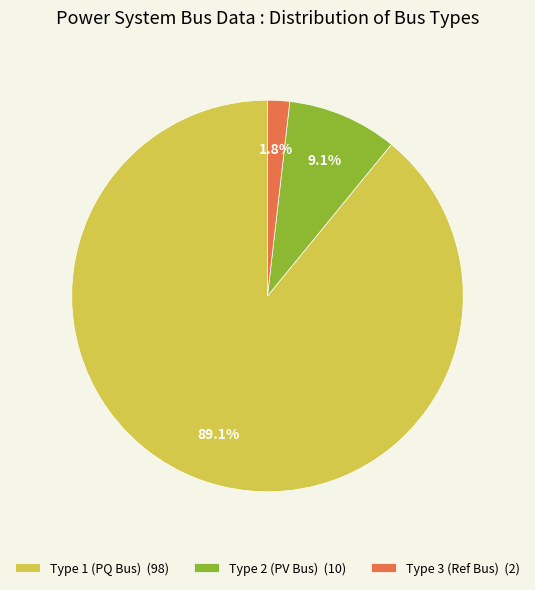

What percentage do Type 2 (PV Bus) (10) and Type 1 (PQ Bus) (98) together represent?

98.2%